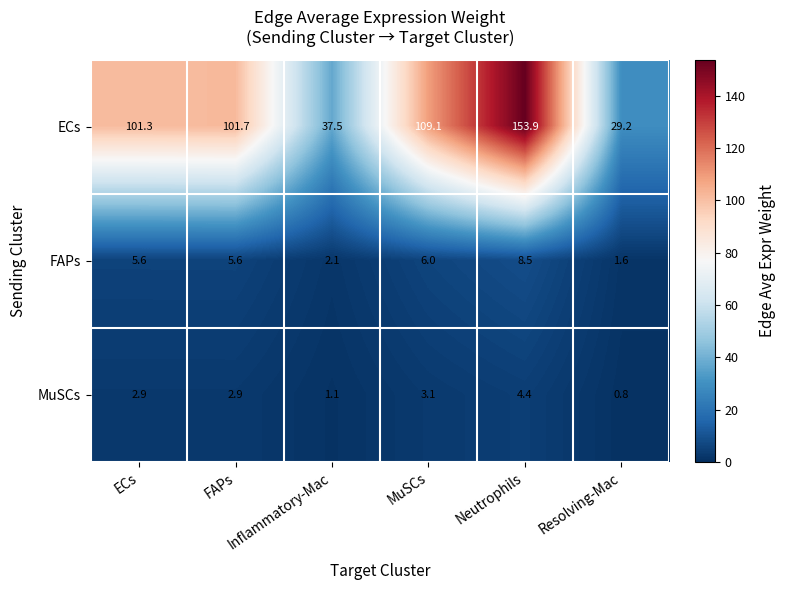

What is the difference between the MuSCs values at Resolving-Mac and ECs?

2.1